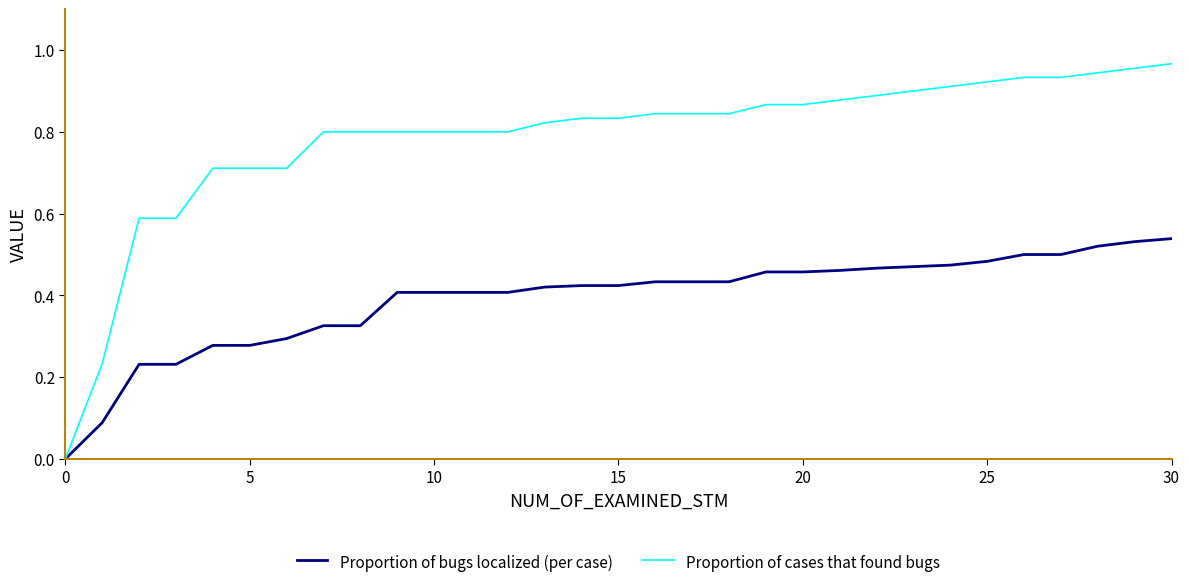

Rank the series by their average value, from highest to lowest.

Proportion of cases that found bugs, Proportion of bugs localized (per case)